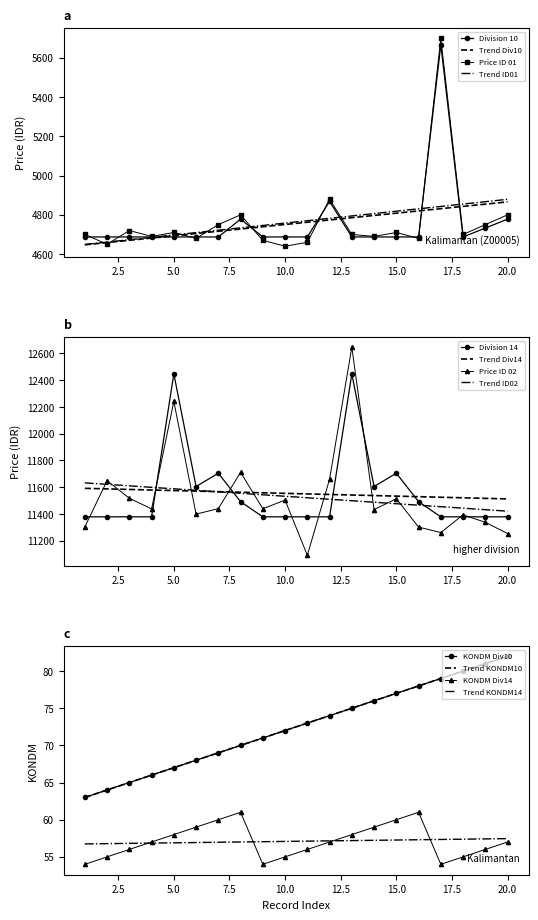

List the labels in order of KONDM Series A value, smallest first.

1, 2, 3, 4, 5, 6, 7, 8, 9, 10, 11, 12, 13, 14, 15, 16, 17, 18, 19, 20